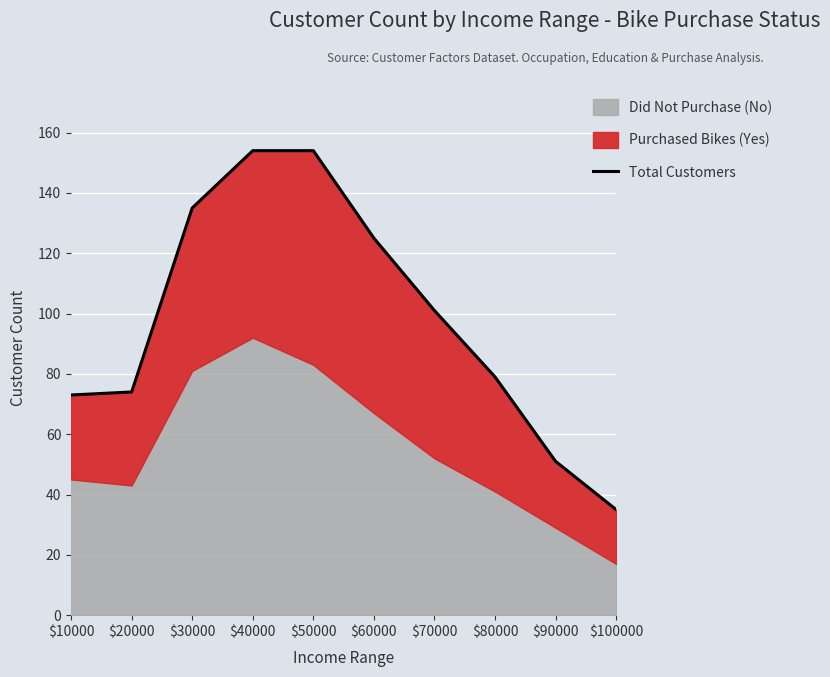

Reading left to right, list all the values displayed in this chart.

$10000=73	$20000=74	$30000=135	$40000=154	$50000=154	$60000=125	$70000=101	$80000=79	$90000=51	$100000=35